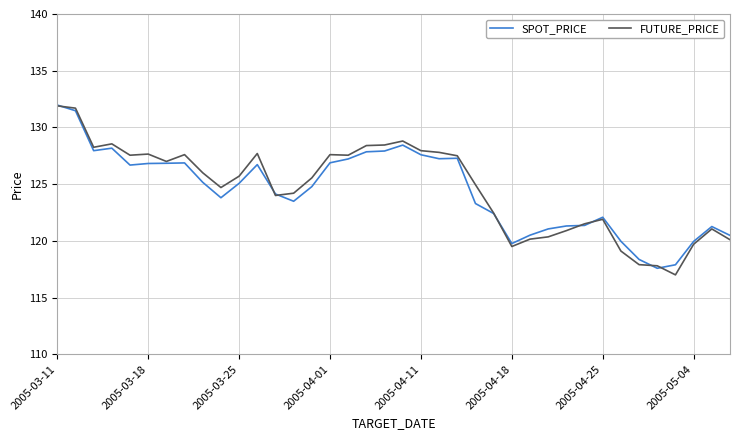

What is the smallest value displayed?

117.0